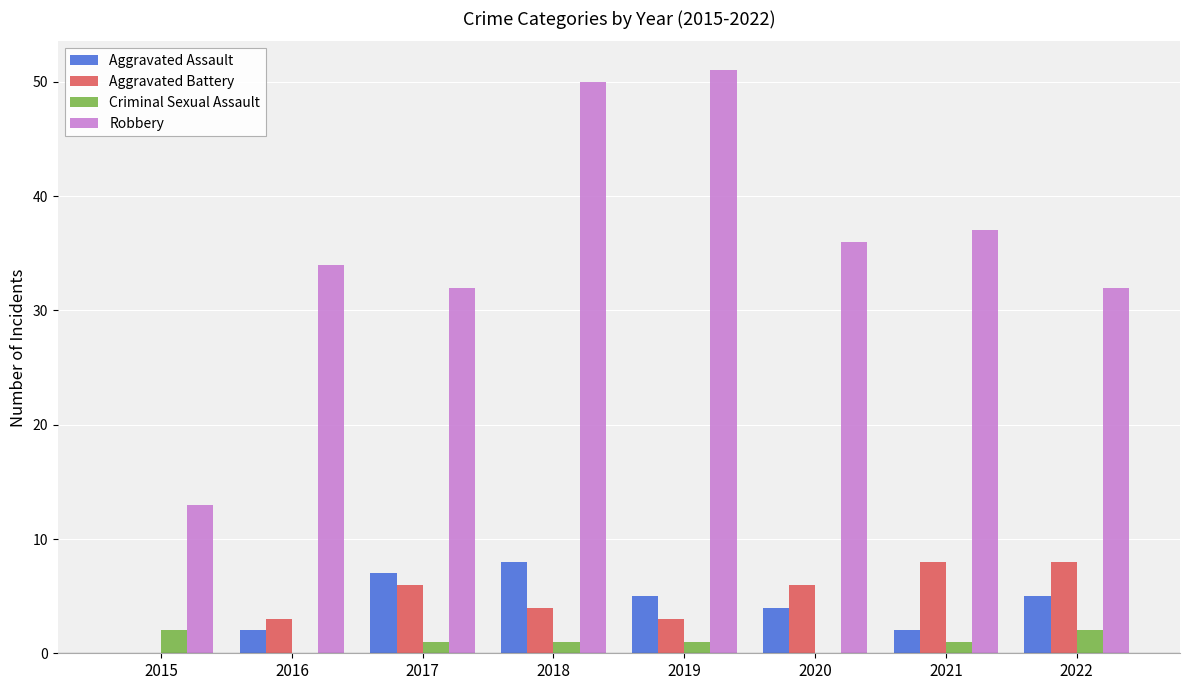

What is the sum of all Aggravated Battery values?

38